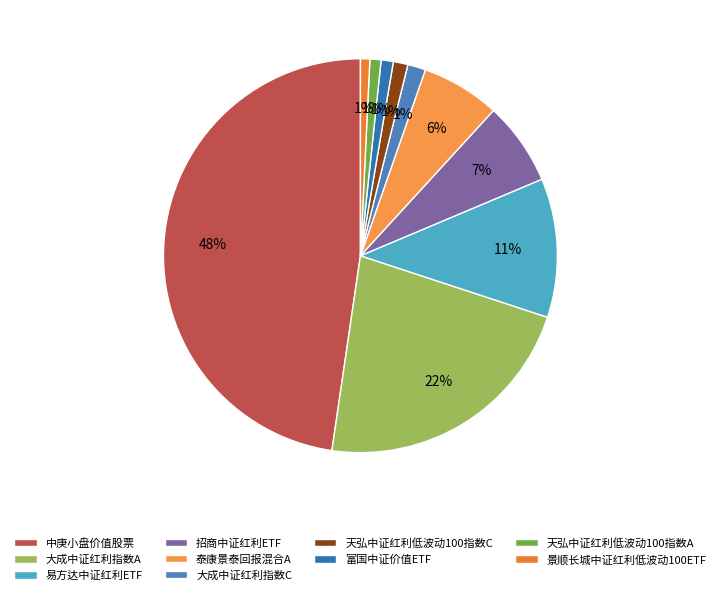

What is the total percentage of 易方达中证红利ETF and 招商中证红利ETF?

18.3%